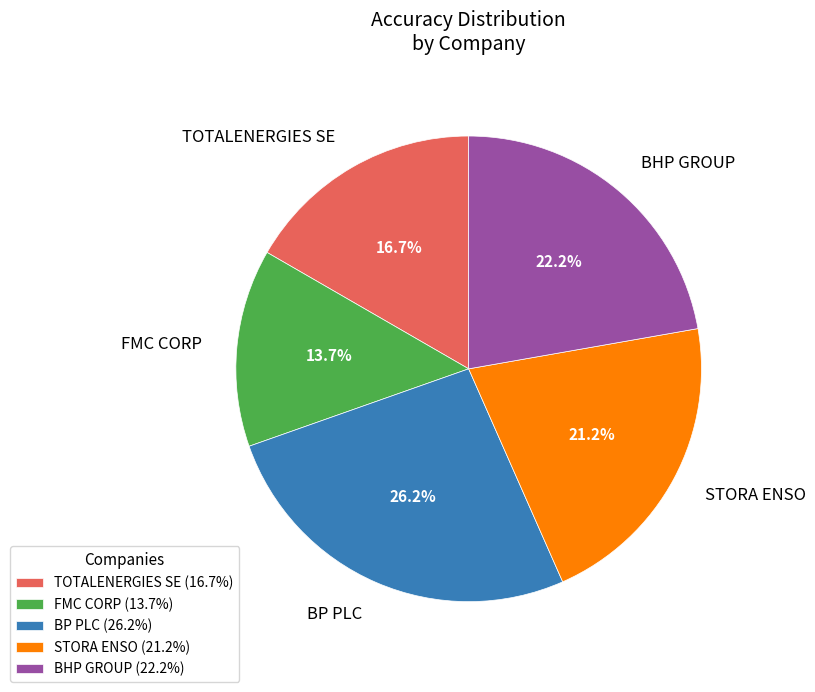

True or false: BP PLC accounts for 26% of the total.

True